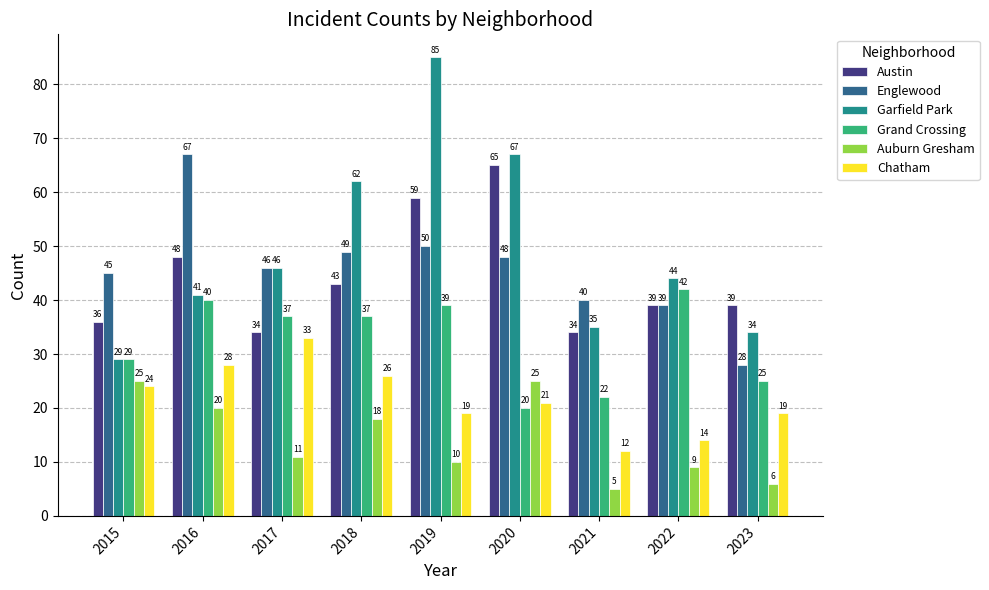

At which category is the sum across all series the highest?

2019